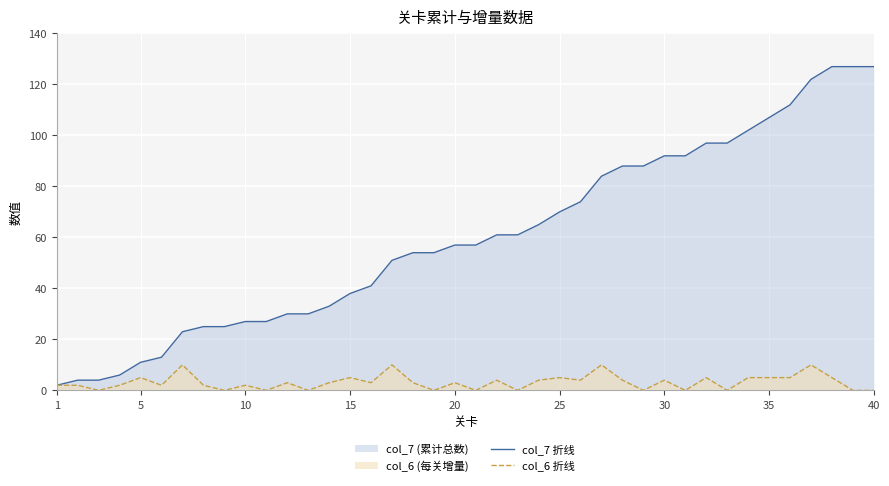

True or false: col_7 折线 and col_6 折线 intersect in this chart.

False